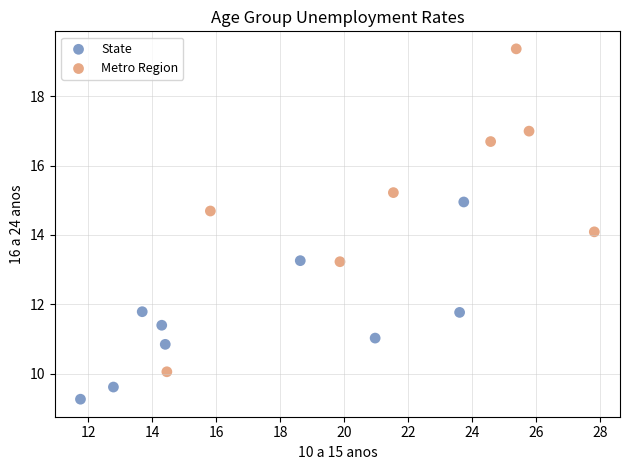

Which series contains the lowest Y value?

State